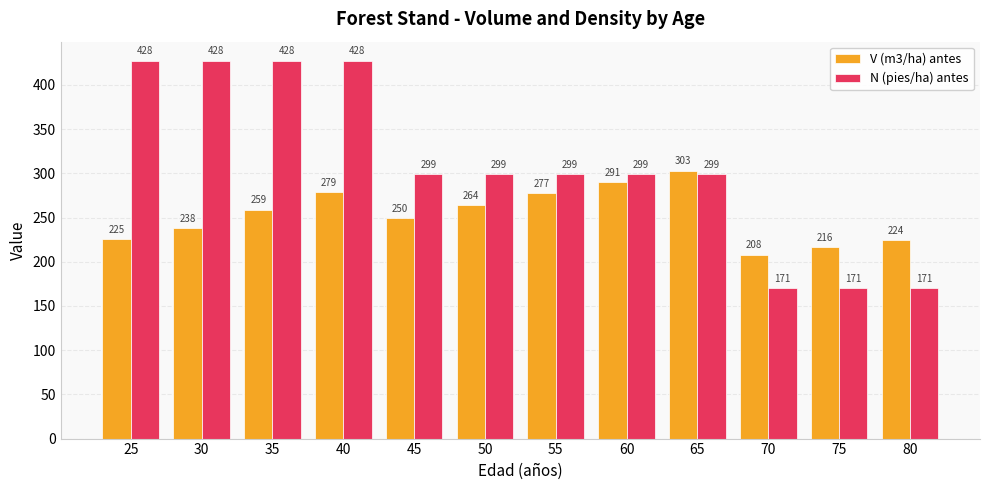

What is the value of the N (pies/ha) antes bar at the 1st from the left?

427.5